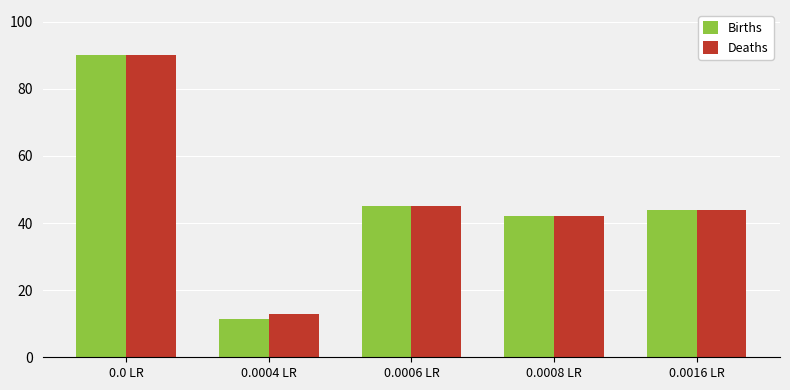

What is the label of the 5th bar from the right?

0.0 LR